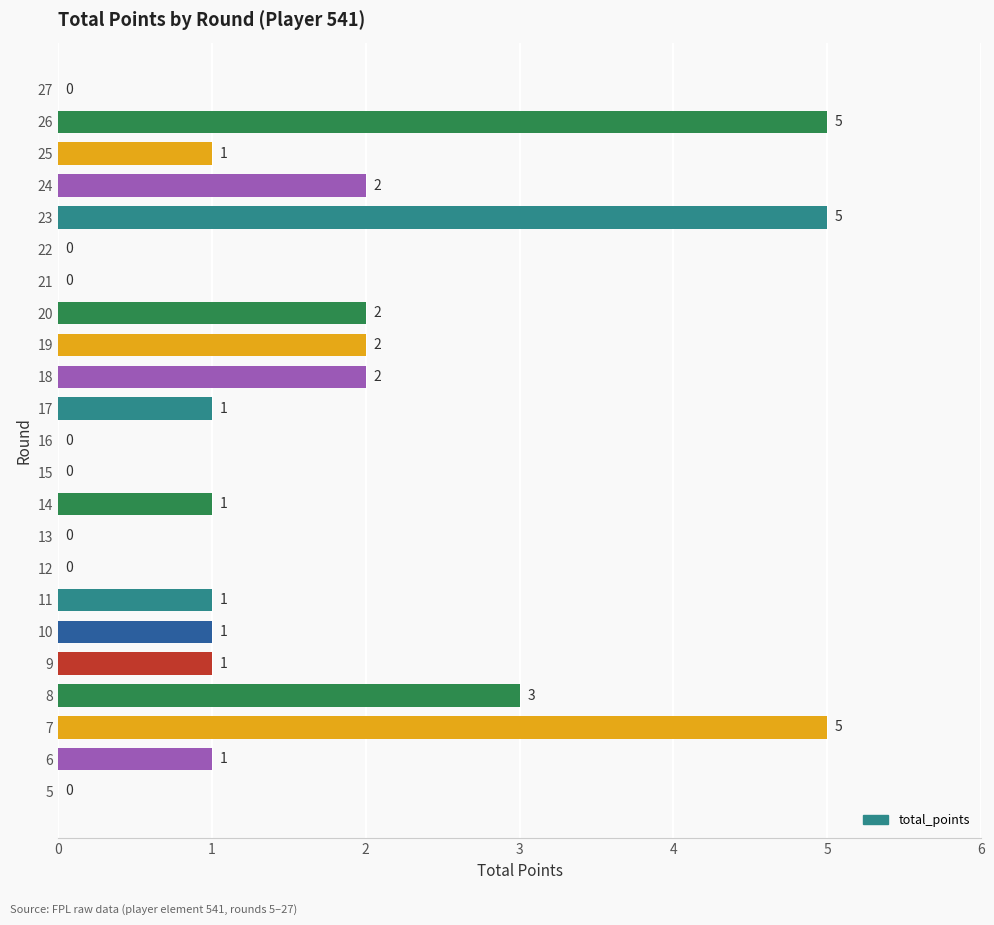

What is the greatest value displayed?

5